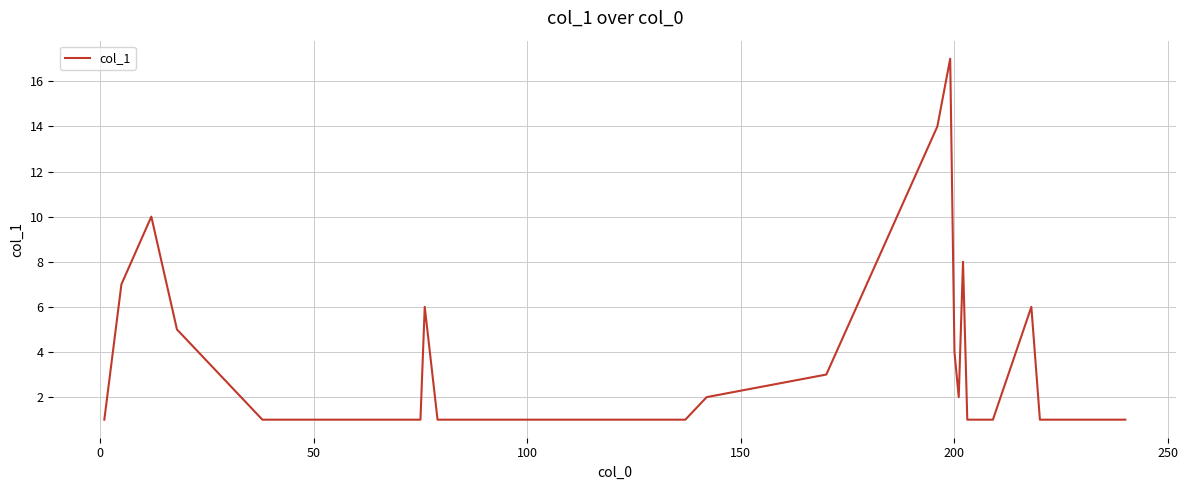

What is the maximum value shown in the chart?

17